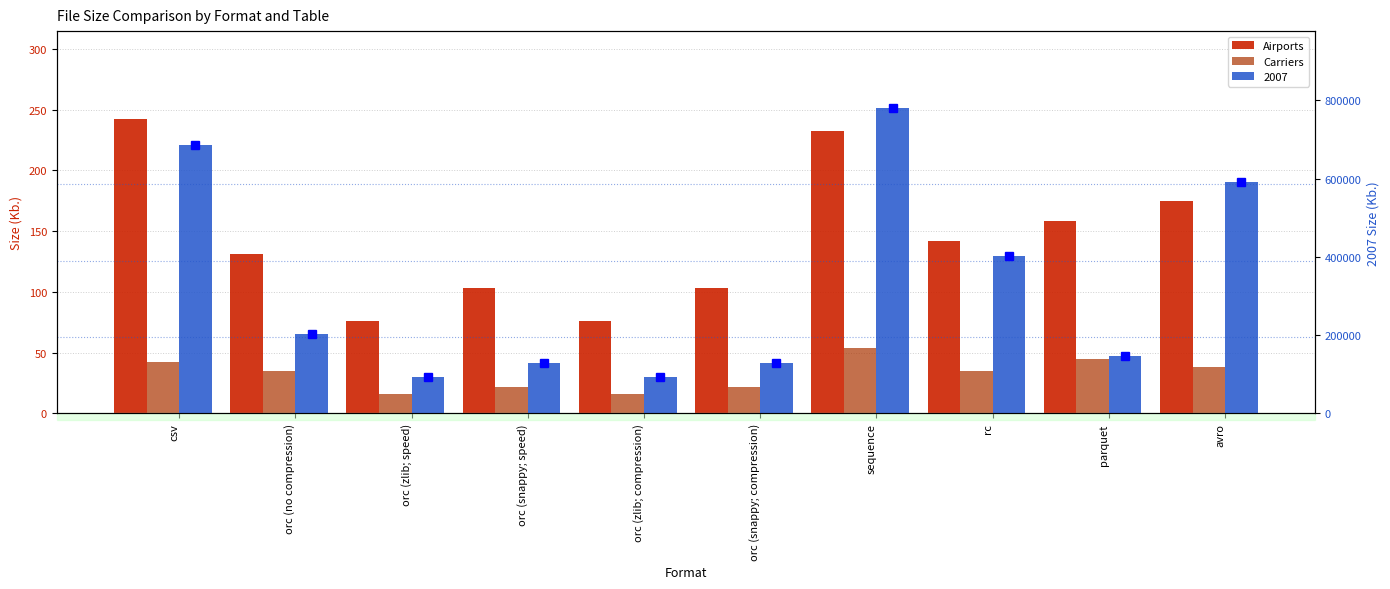

The Airports series shows 103.4 at orc (snappy; speed). True or false?

True